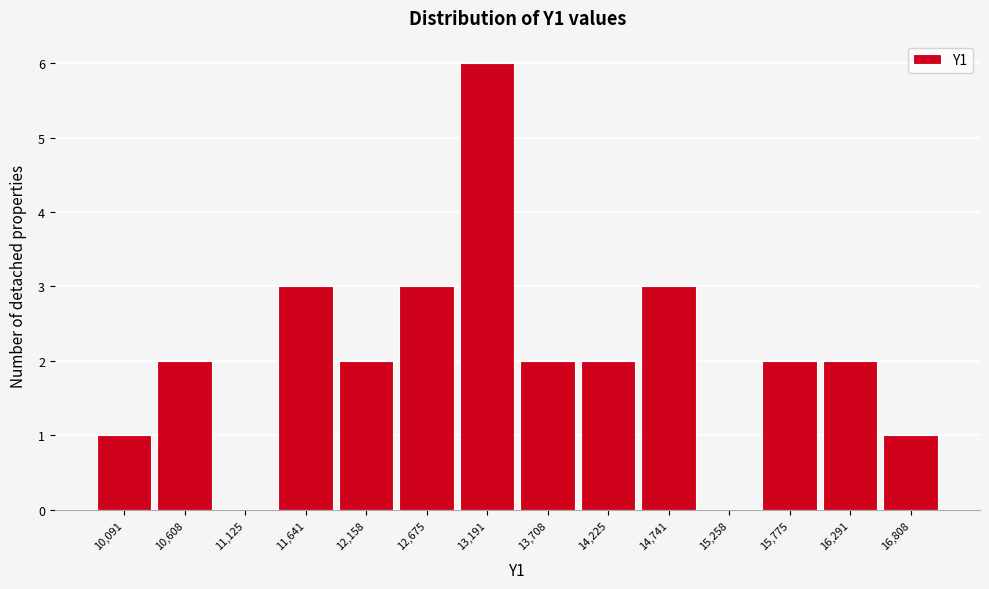

What is the height of the bar covering 10300 to 10900 on the x-axis? Neither the bar edges nor the heights are printed on the chart, so give them approximately, as read against the axes.

2